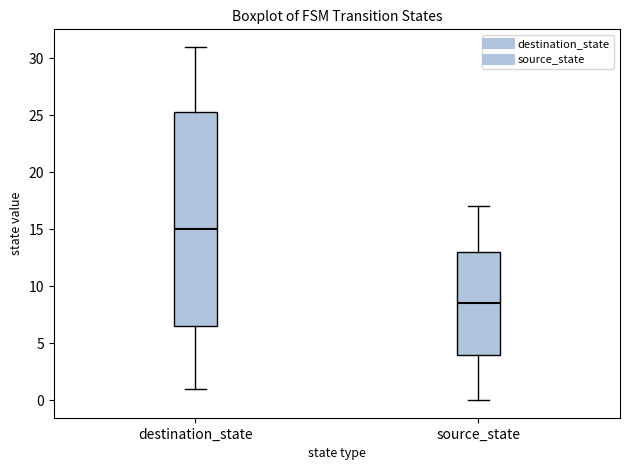

Where does the median line of the box for destination_state sit on the y-axis? The values are not printed on the chart, so give them approximately, as read against the axis.

15.0